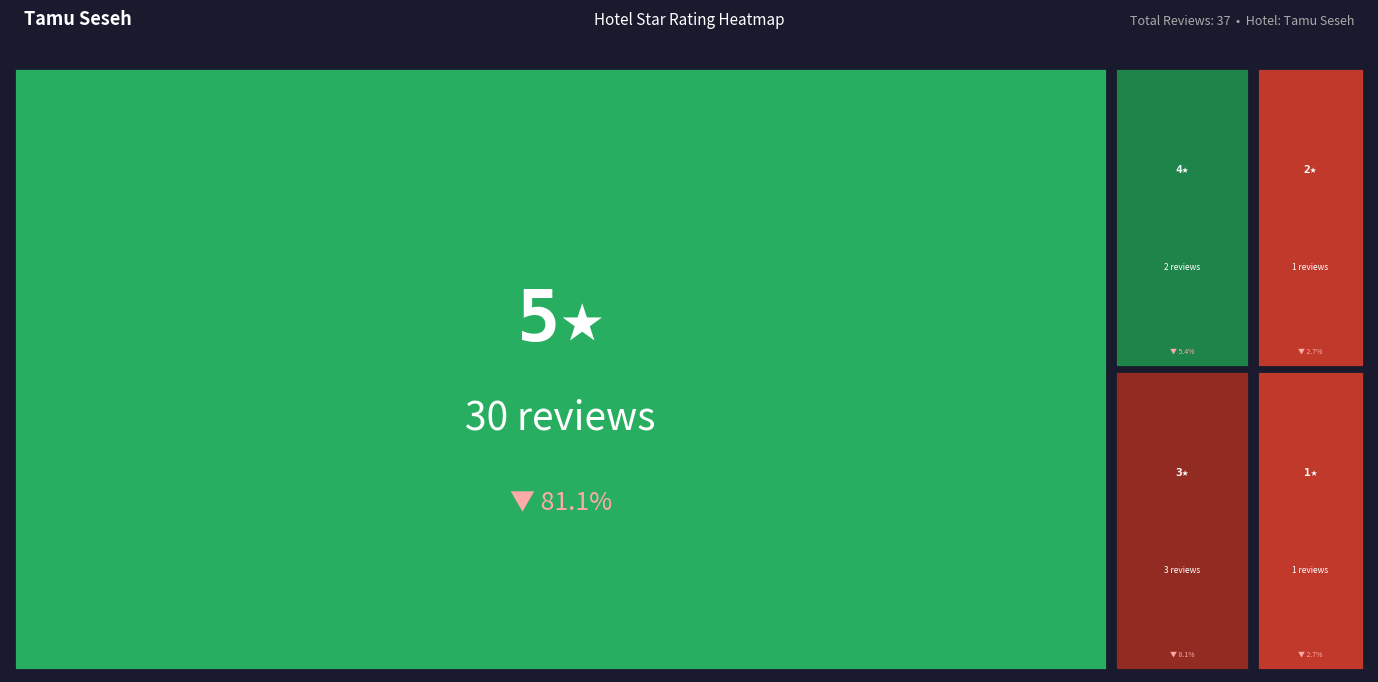

Reading left to right, transcribe all the data shown in this chart.

1=1	2=1	3=3	4=2	5=30